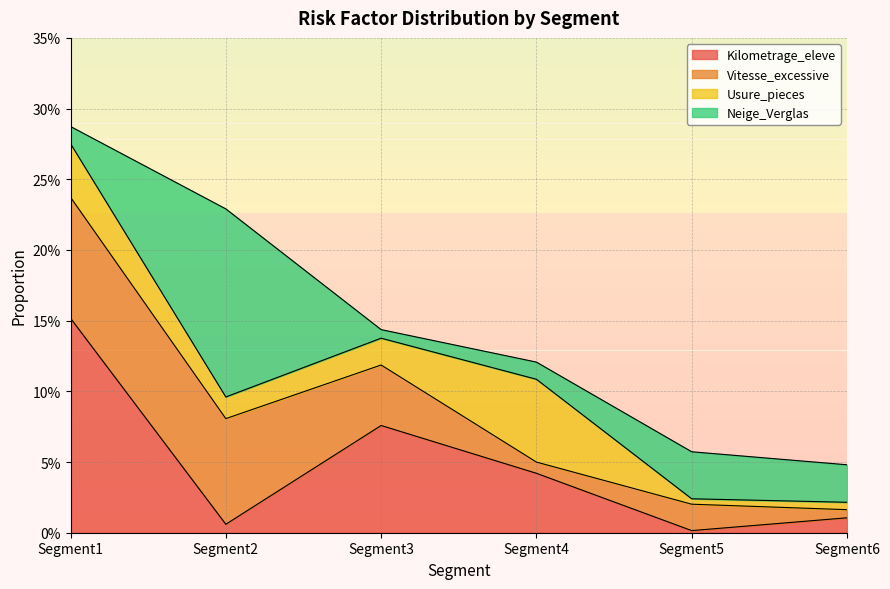

What is the spread (max minus min) of values at Segment3?

0.1